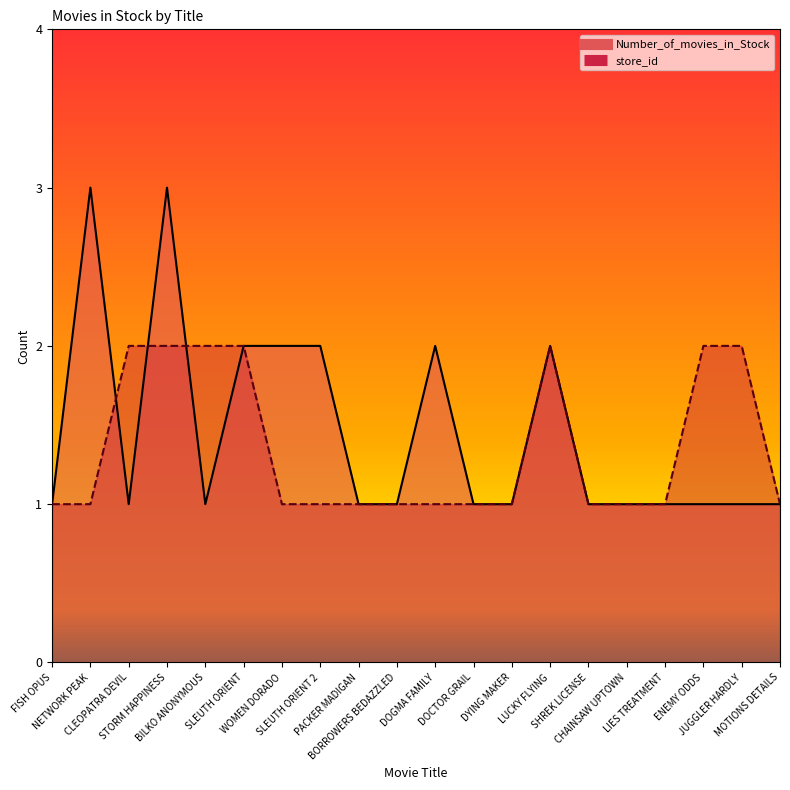

Where do Number_of_movies_in_Stock and store_id first cross each other?

NETWORK PEAK and CLEOPATRA DEVIL